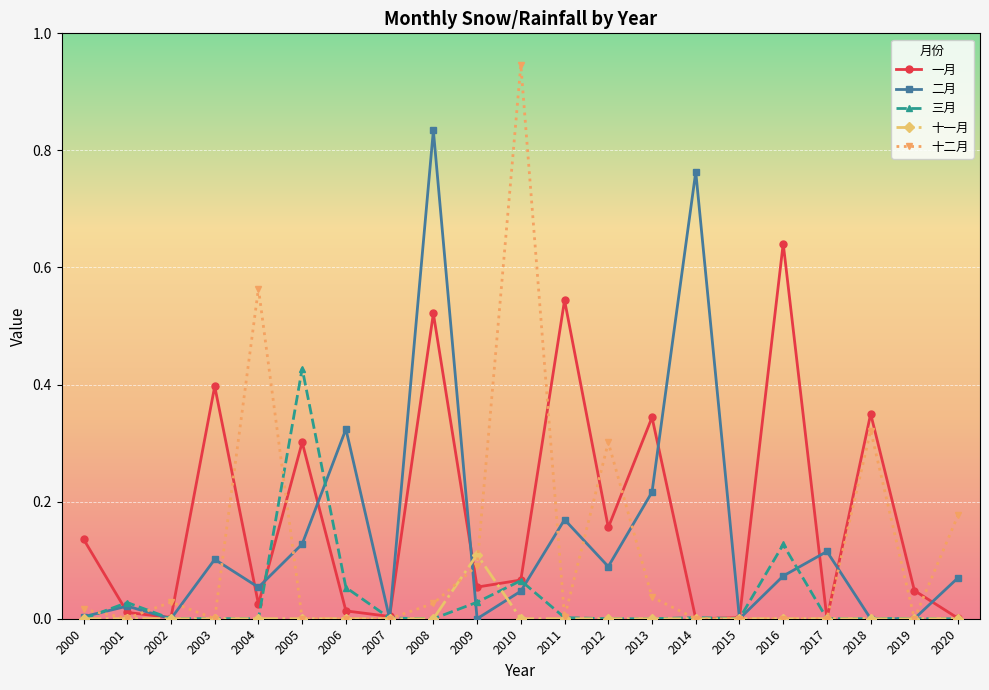

What is the total value across all series at 2018?

0.7